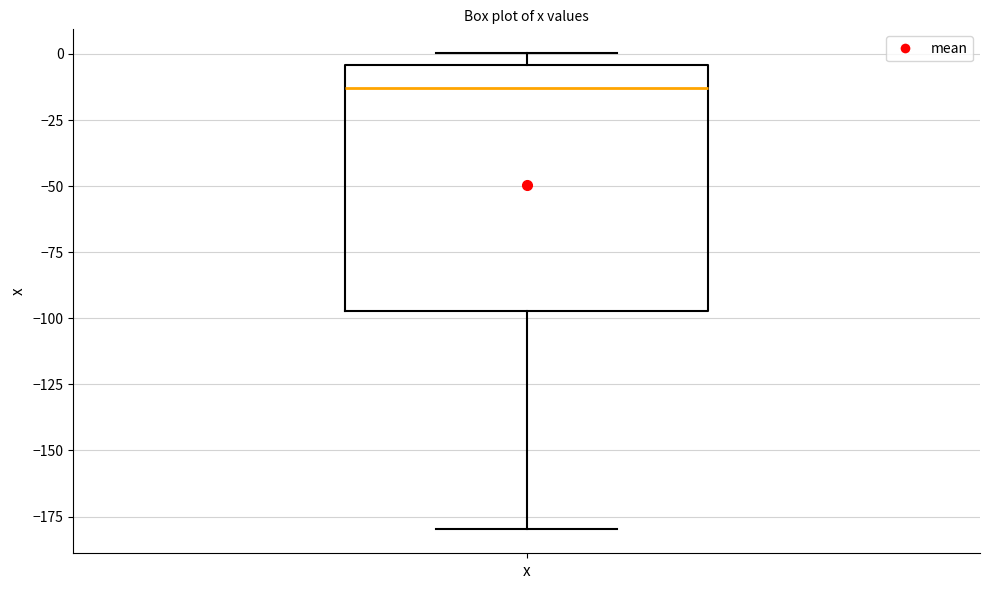

Transcribe this box plot: give where the median line is, the range the box spans, and where the two whiskers end, as read against the y-axis. The values are not printed on the chart, so give them approximately, as read against the axis.

median -15, box -95 to -5, whiskers -180 to 0